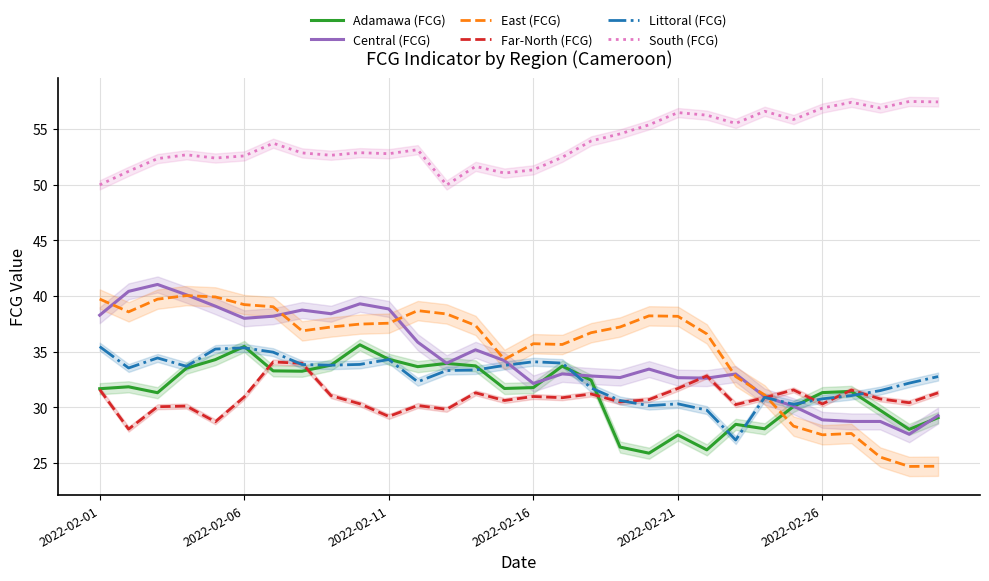

Which series has the widest spread of values?

East (FCG)